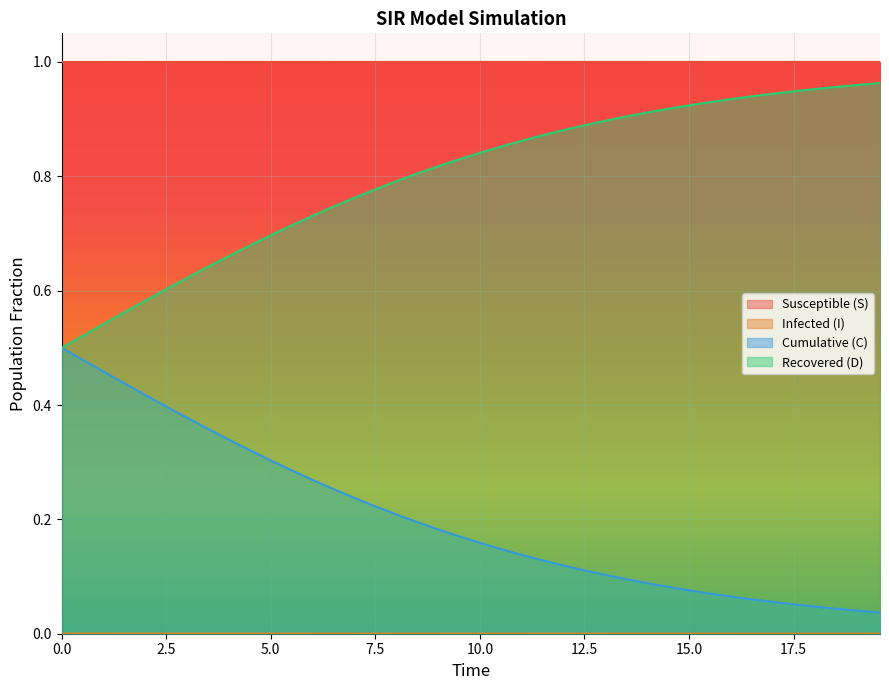

Which series has the largest total across all categories?

Susceptible (S)